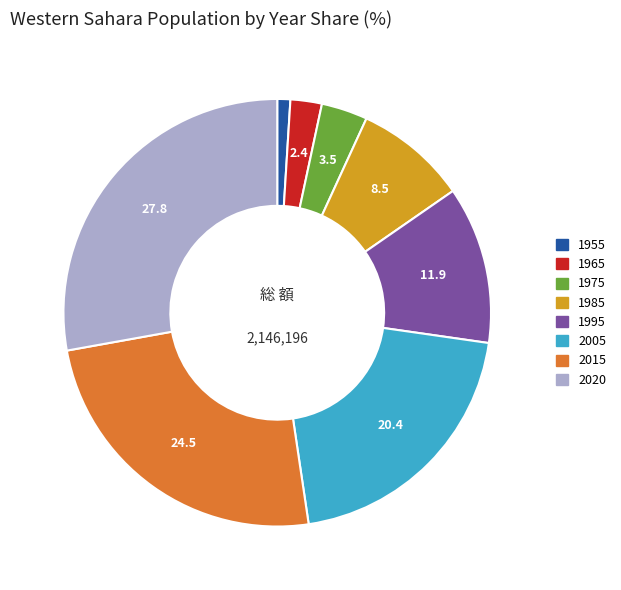

Rank the categories by value from lowest to highest.

1955, 1965, 1975, 1985, 1995, 2005, 2015, 2020